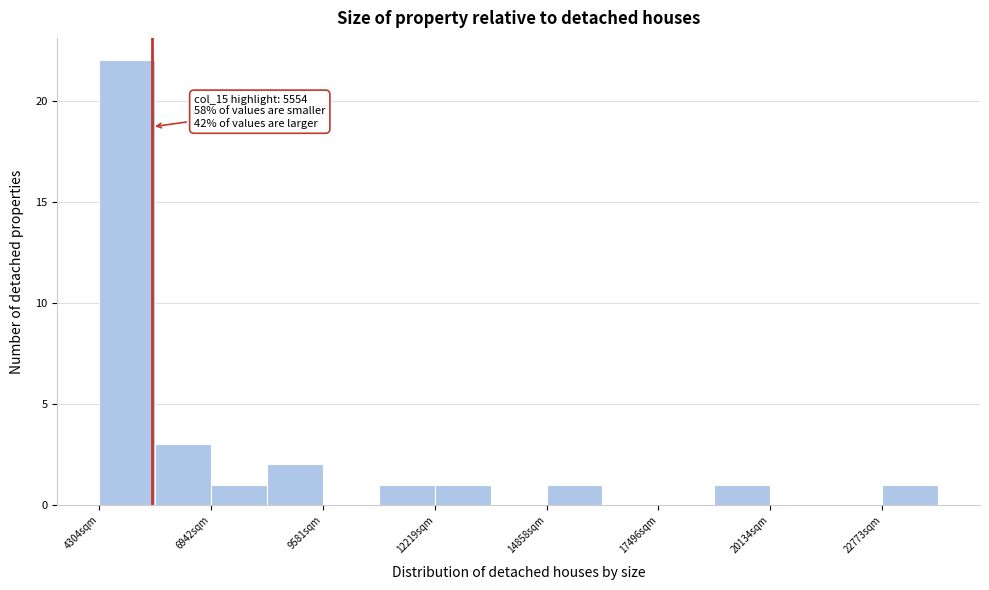

Around what value on the x-axis is the tallest bar? Give the approximate position of its centre, as read against the axis.

5000